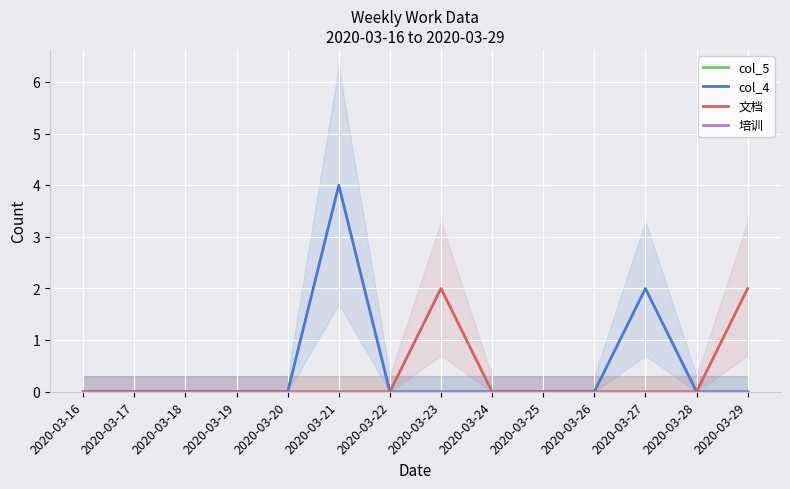

Reading left to right, list all the values displayed in this chart.

col_5: 0	0	0	0	0	0	0	0	0	0	0	0	0	0
col_4: 0	0	0	0	0	4	0	0	0	0	0	2	0	0
文档: 0	0	0	0	0	0	0	2	0	0	0	0	0	2
培训: 0	0	0	0	0	0	0	0	0	0	0	0	0	0